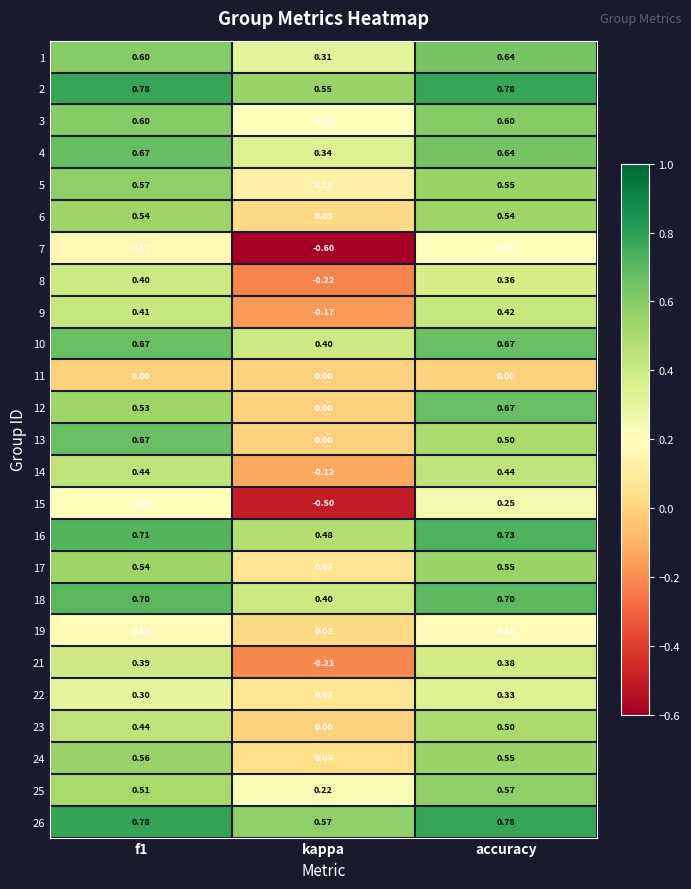

Which category has the lowest value in the 12 series?

kappa